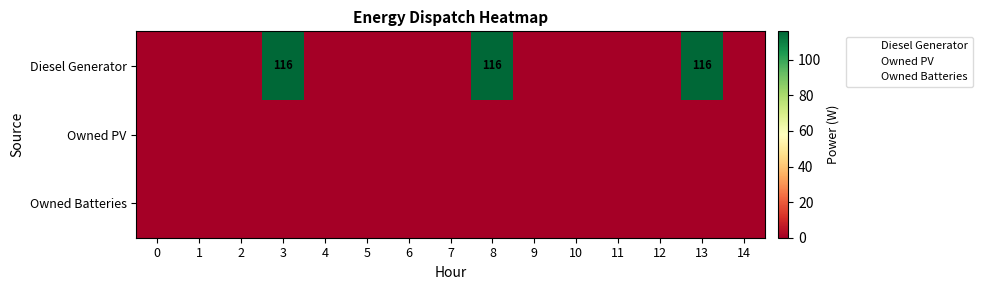

At how many categories does at least one series exceed 98?

3